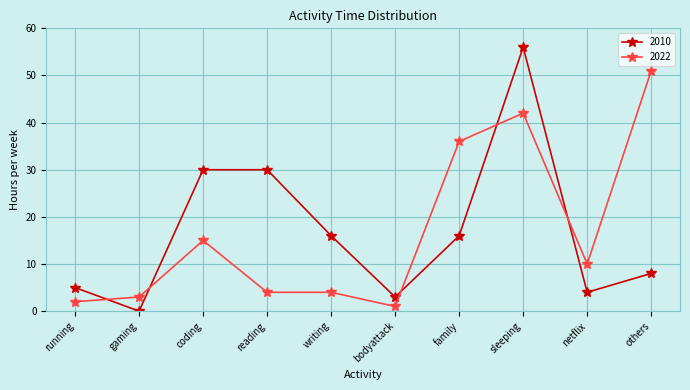

Reading right to left, extract all data points from this chart.

2010: 8	4	56	16	3	16	30	30	0	5
2022: 51	10	42	36	1	4	4	15	3	2